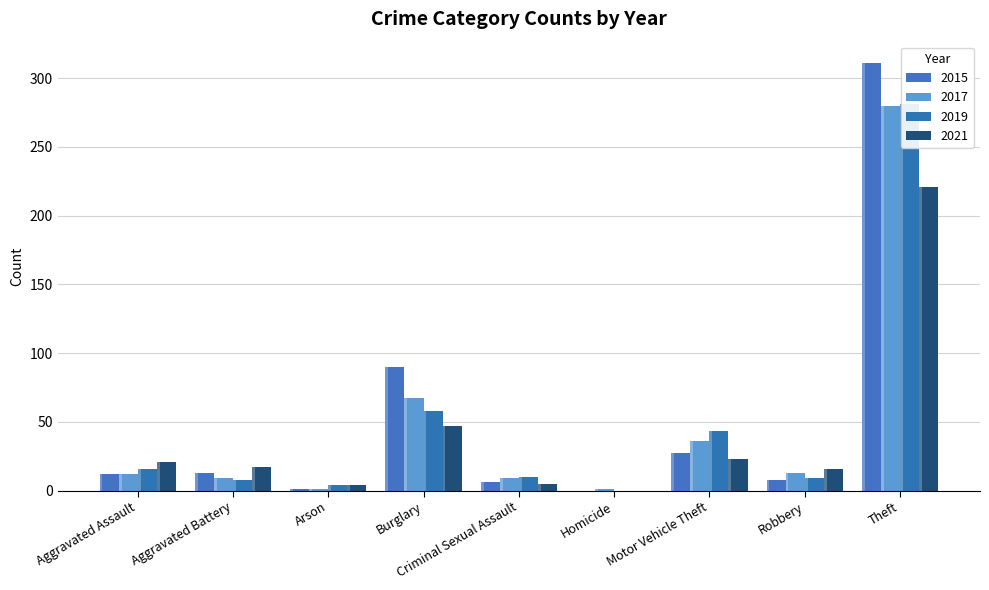

Between Aggravated Battery and Arson, which series saw the biggest shift?

2021